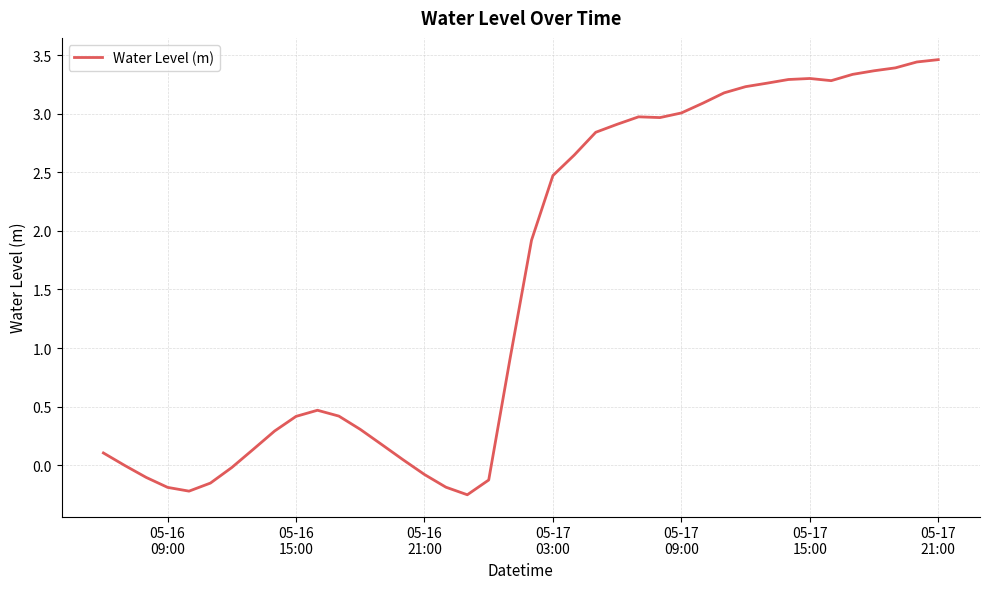

What is the difference between the maximum and minimum values?

3.7